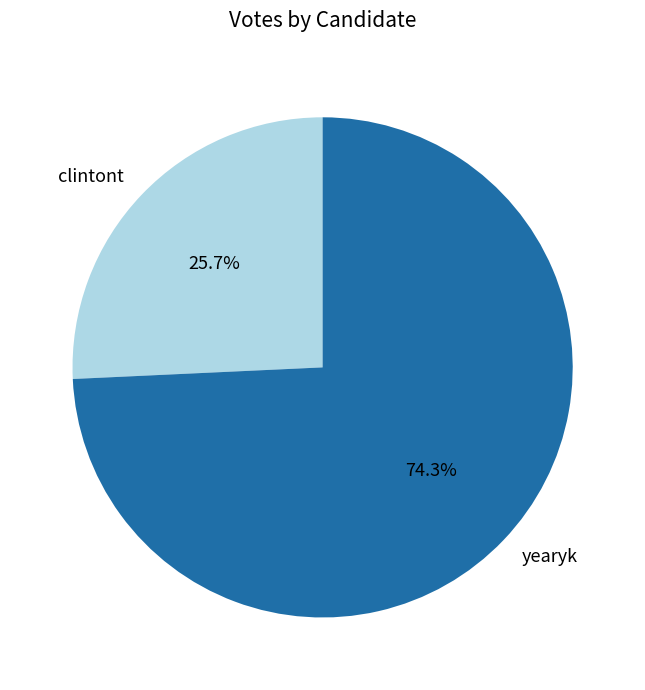

Which has a higher value, clintont or yearyk?

yearyk